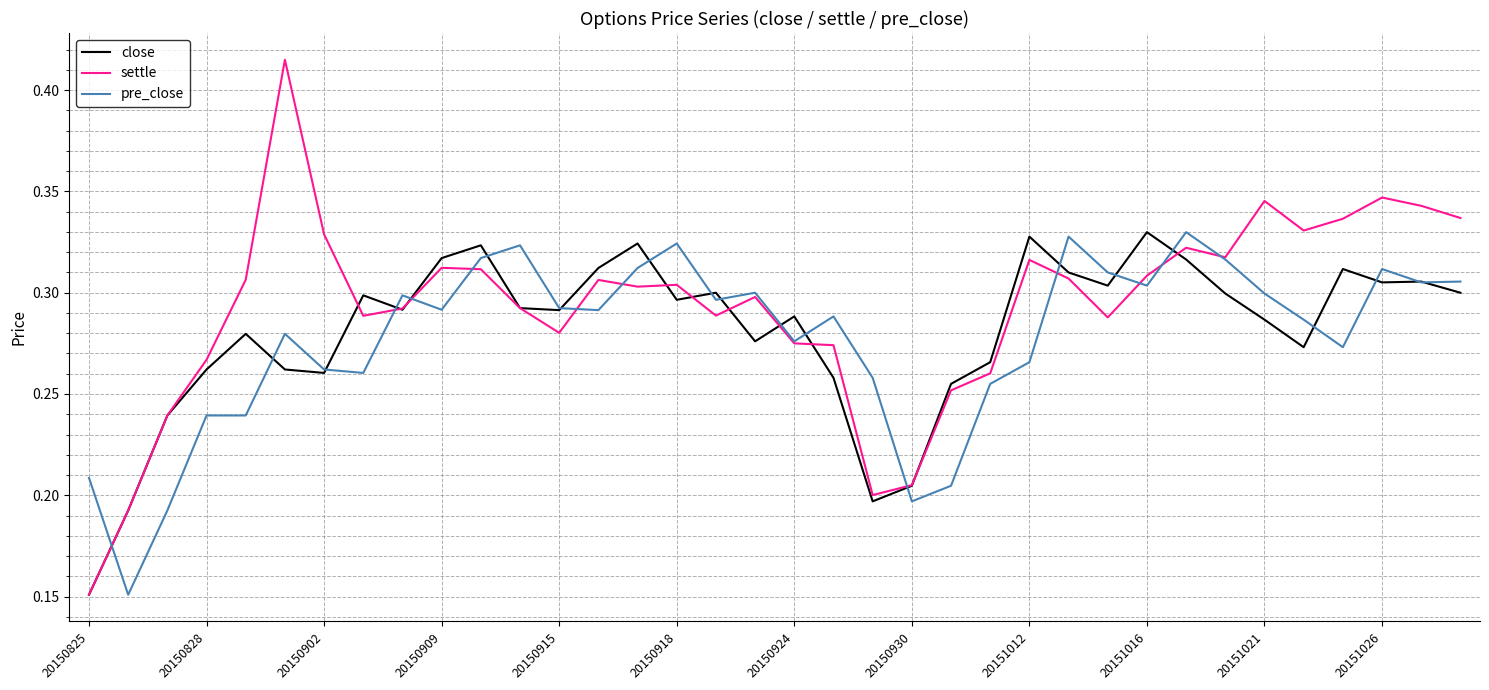

Which series has the largest total across all categories?

settle